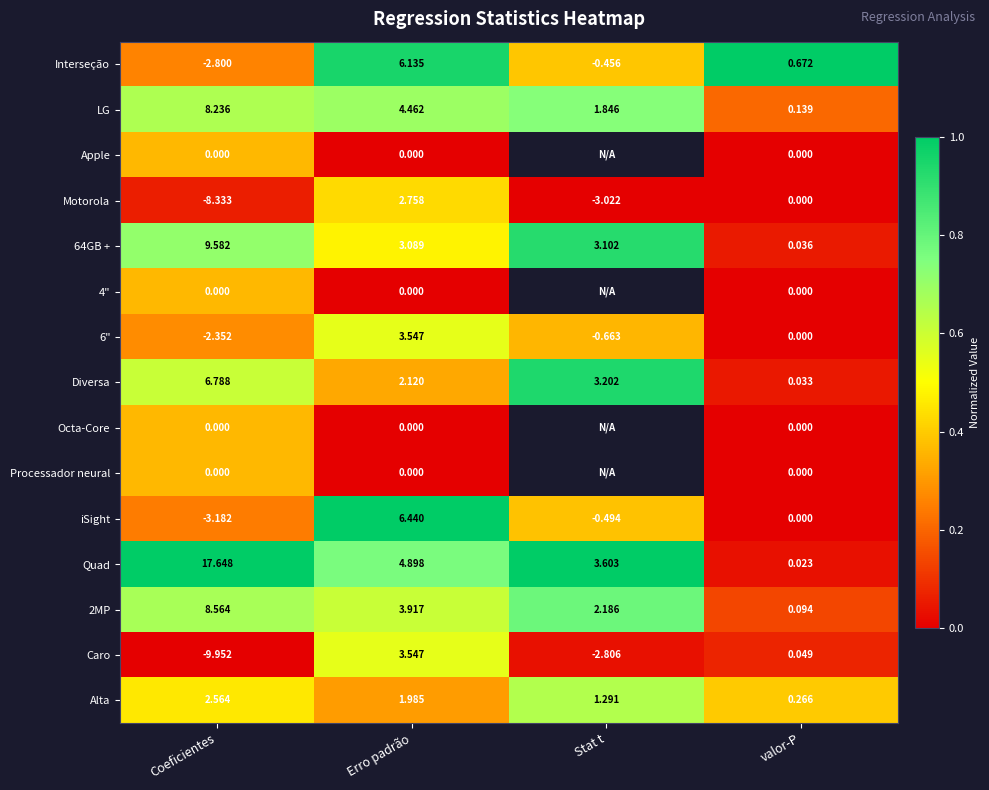

Where does the Diversa series first go above 3?

Coeficientes